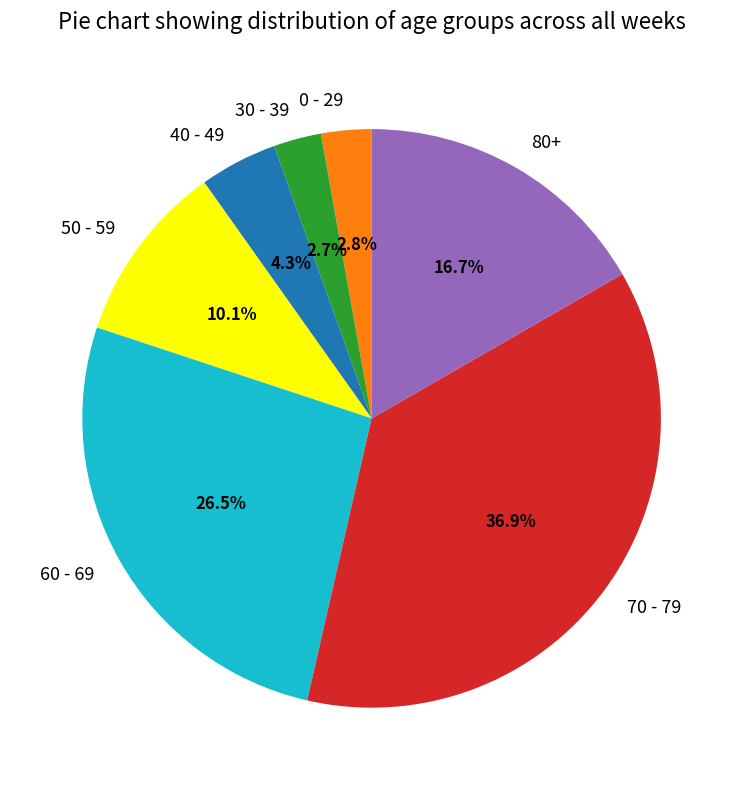

To the nearest percent, what is the difference between the largest and smallest slice percentages?

34%